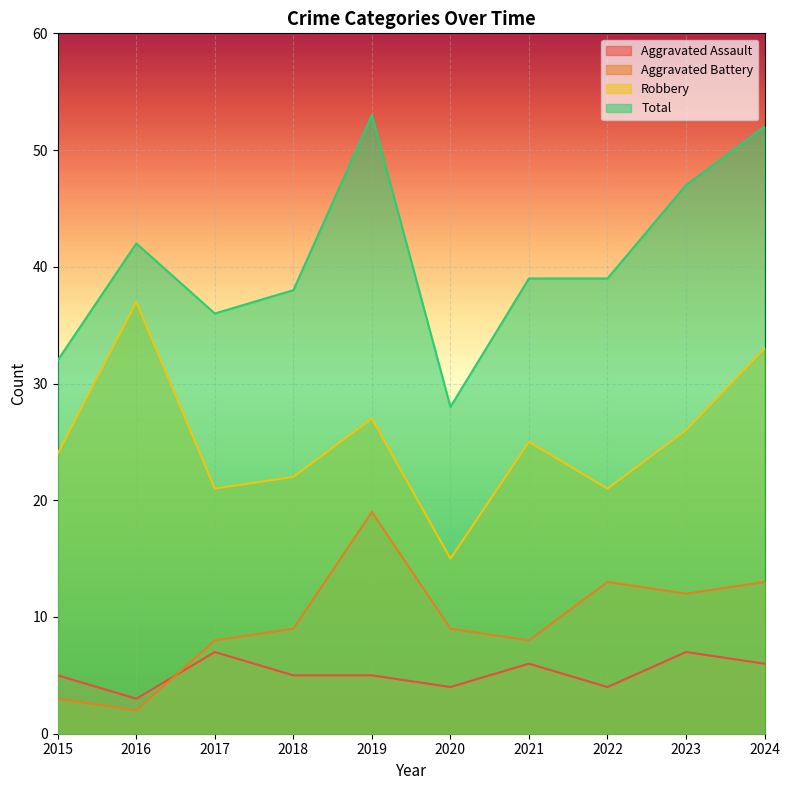

True or false: Aggravated Battery and Robbery cross at least once.

False